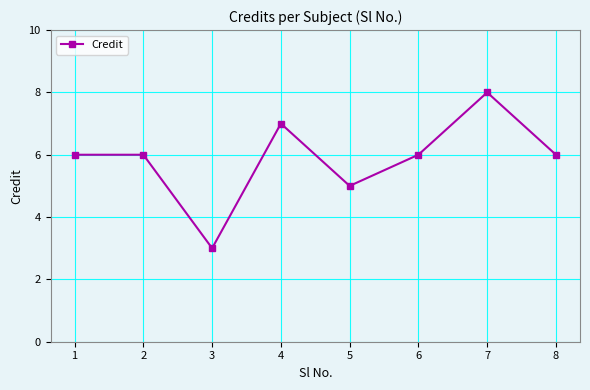

What is the difference between the maximum and minimum values?

5